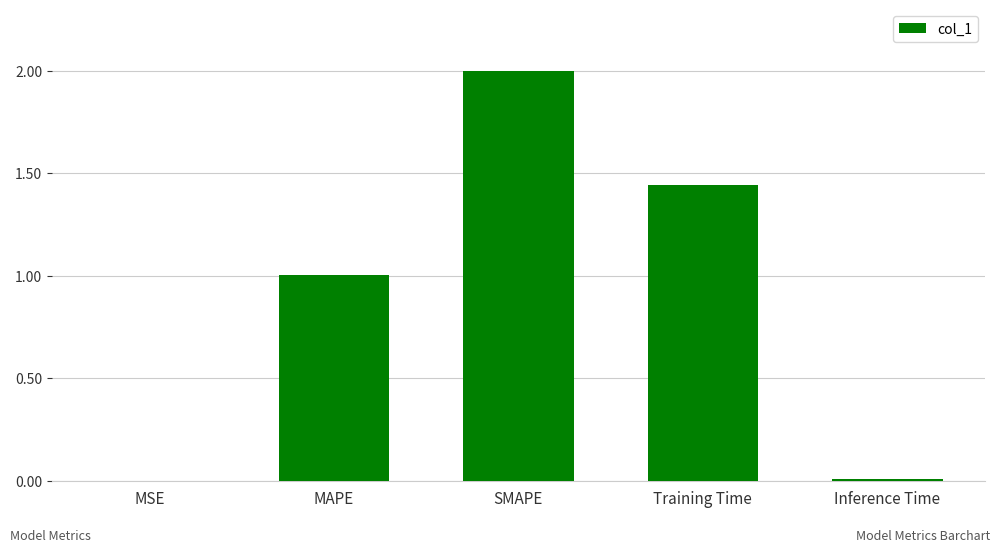

Is it true that the value at MAPE is 1.5?

False